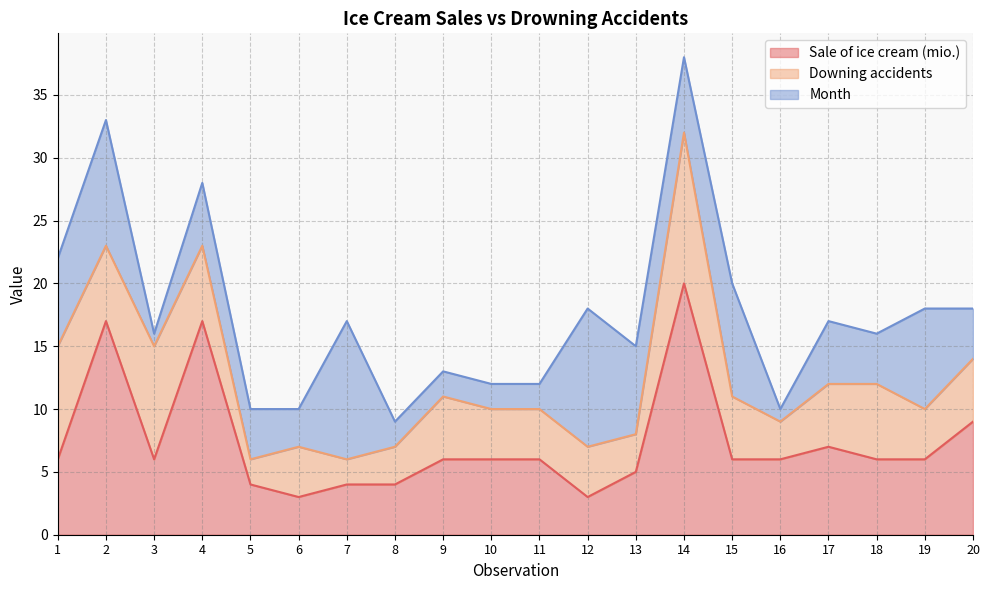

What is the difference between the maximum and minimum values in the Month series?

10